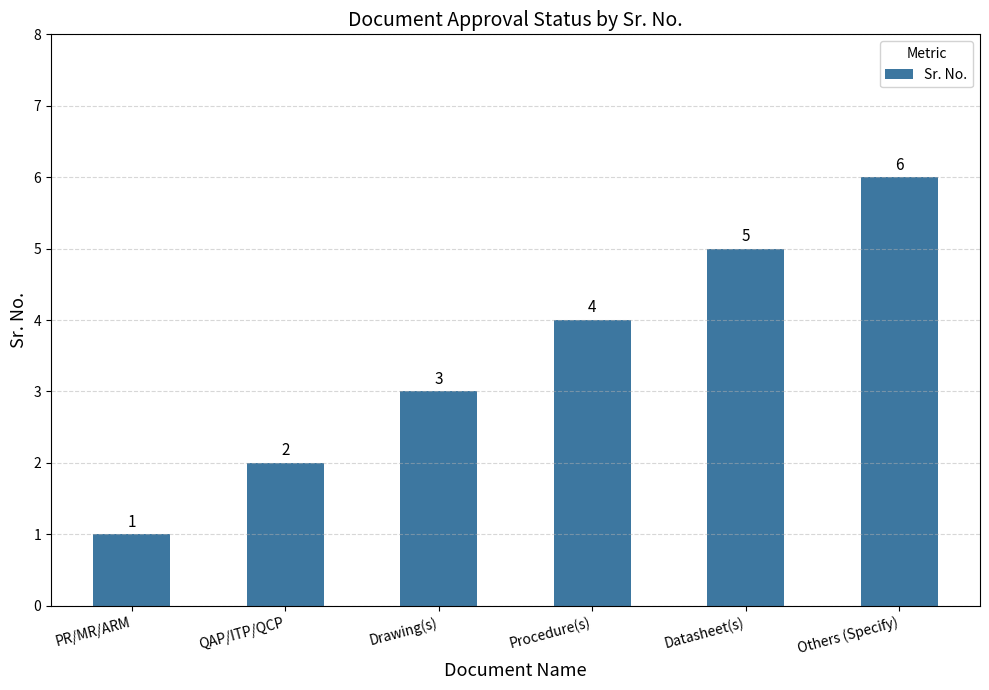

What is the difference between the maximum and minimum values?

5